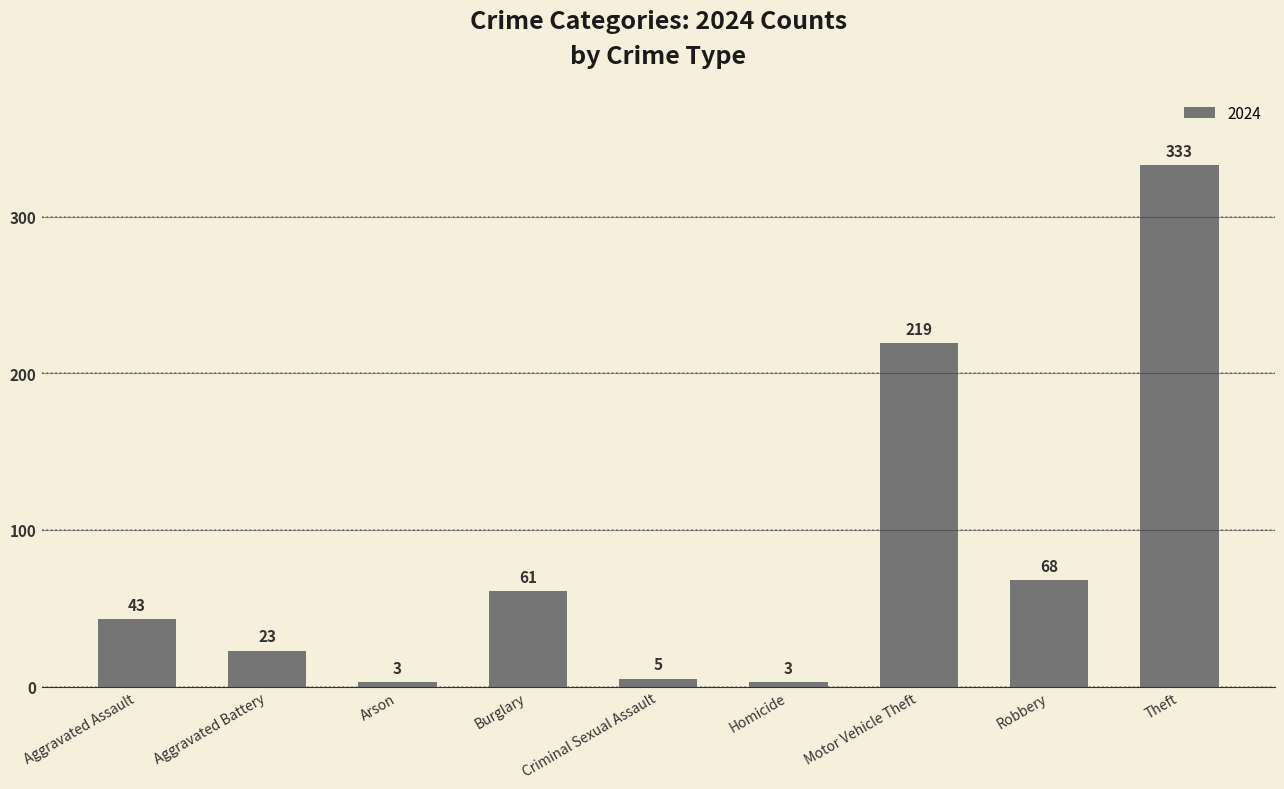

Which label corresponds to the largest value in the chart?

Theft